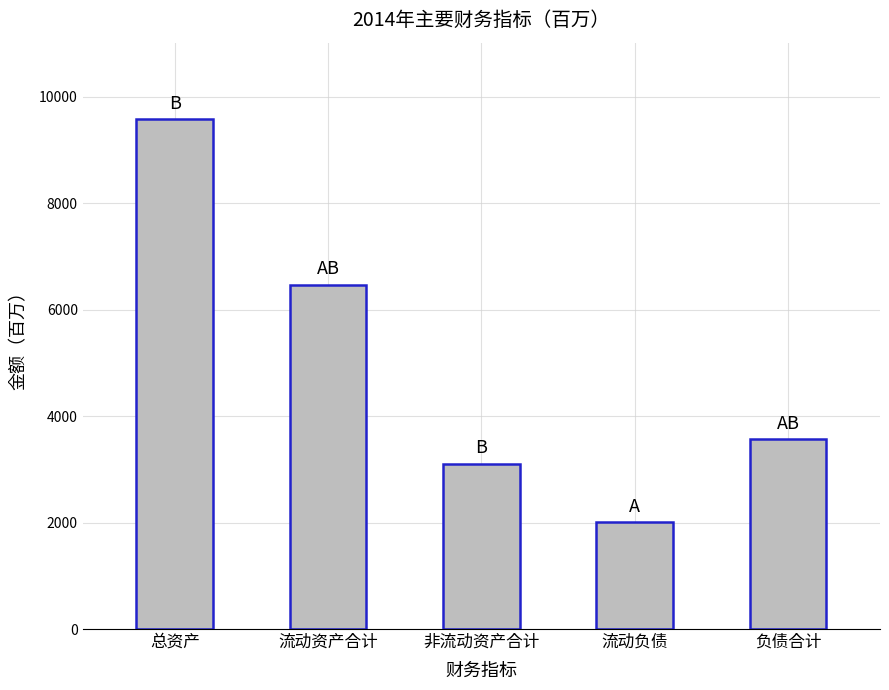

What is the difference between the values at 流动负债 and 流动资产合计?

4469.0